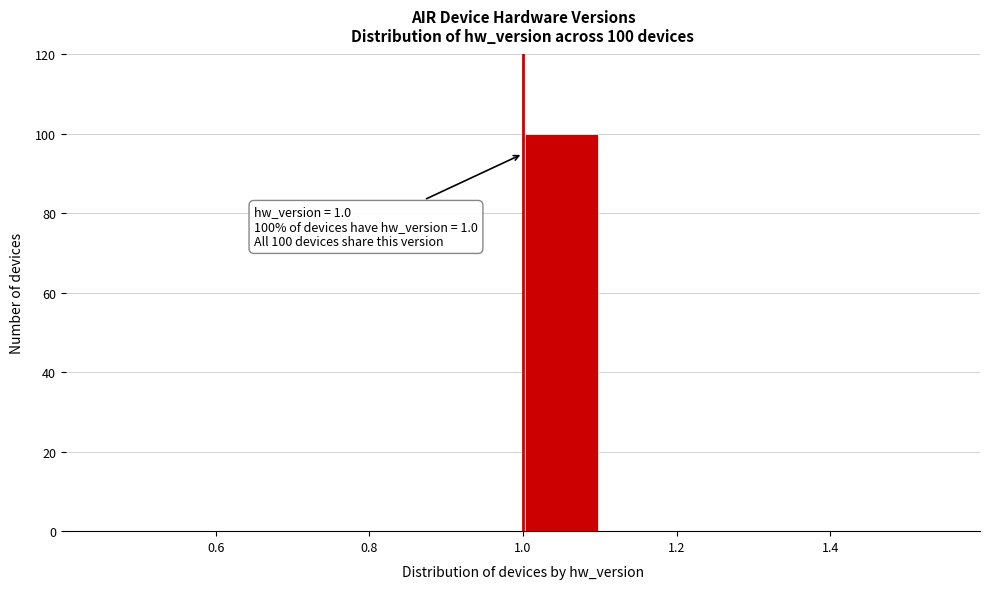

Which range on the x-axis has the tallest bar?

1.0 to 1.1